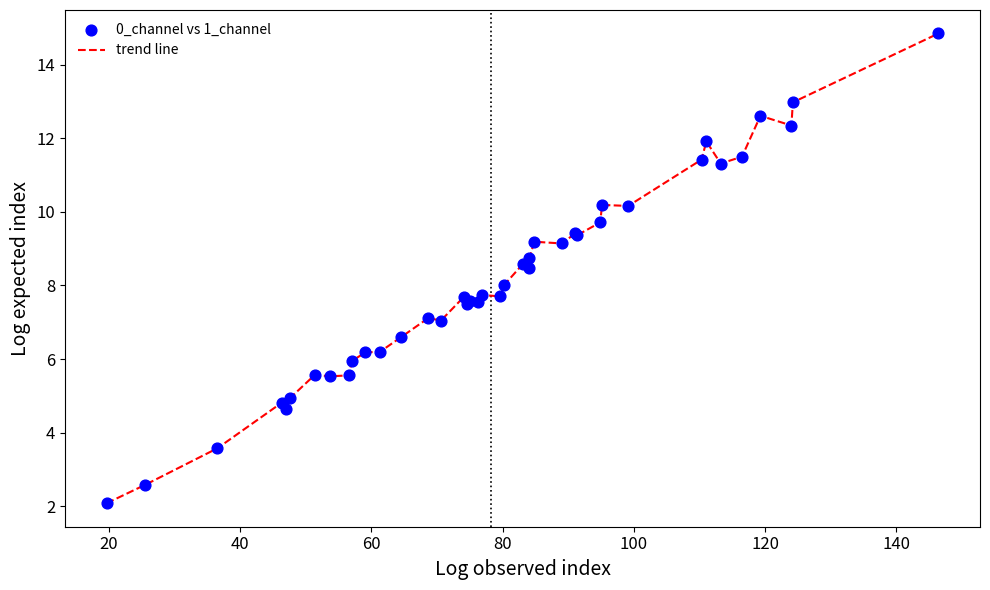

What is the greatest value displayed?

14.9